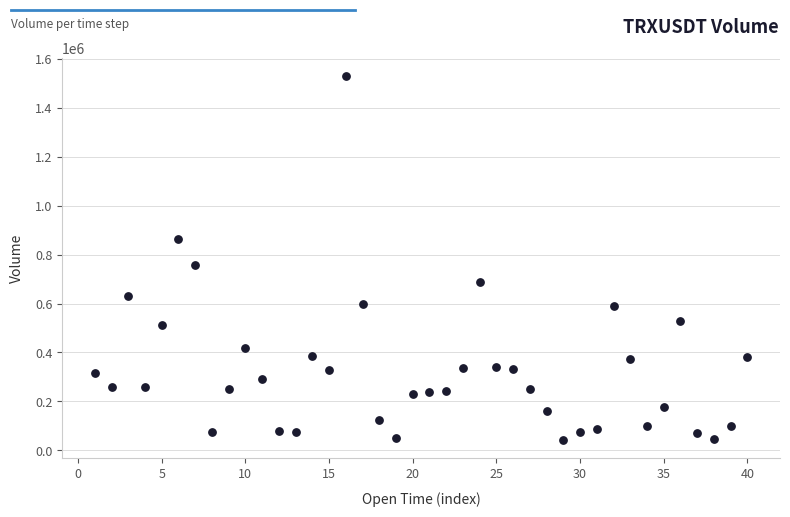

What Y value in the scatter plot is closest to 785117?

756254